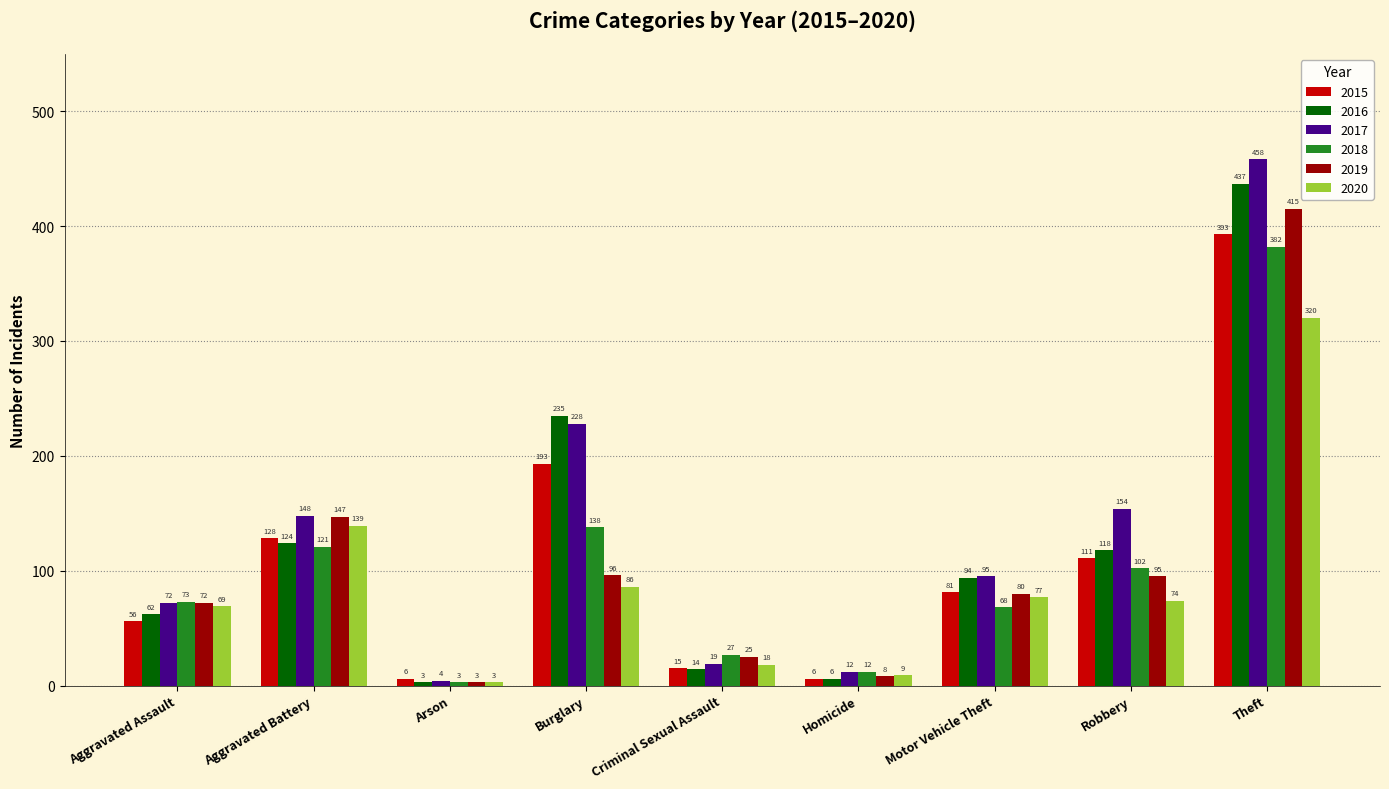

Reading left to right, extract all data points from this chart.

2015: 56	128	6	193	15	6	81	111	393
2016: 62	124	3	235	14	6	94	118	437
2017: 72	148	4	228	19	12	95	154	458
2018: 73	121	3	138	27	12	68	102	382
2019: 72	147	3	96	25	8	80	95	415
2020: 69	139	3	86	18	9	77	74	320